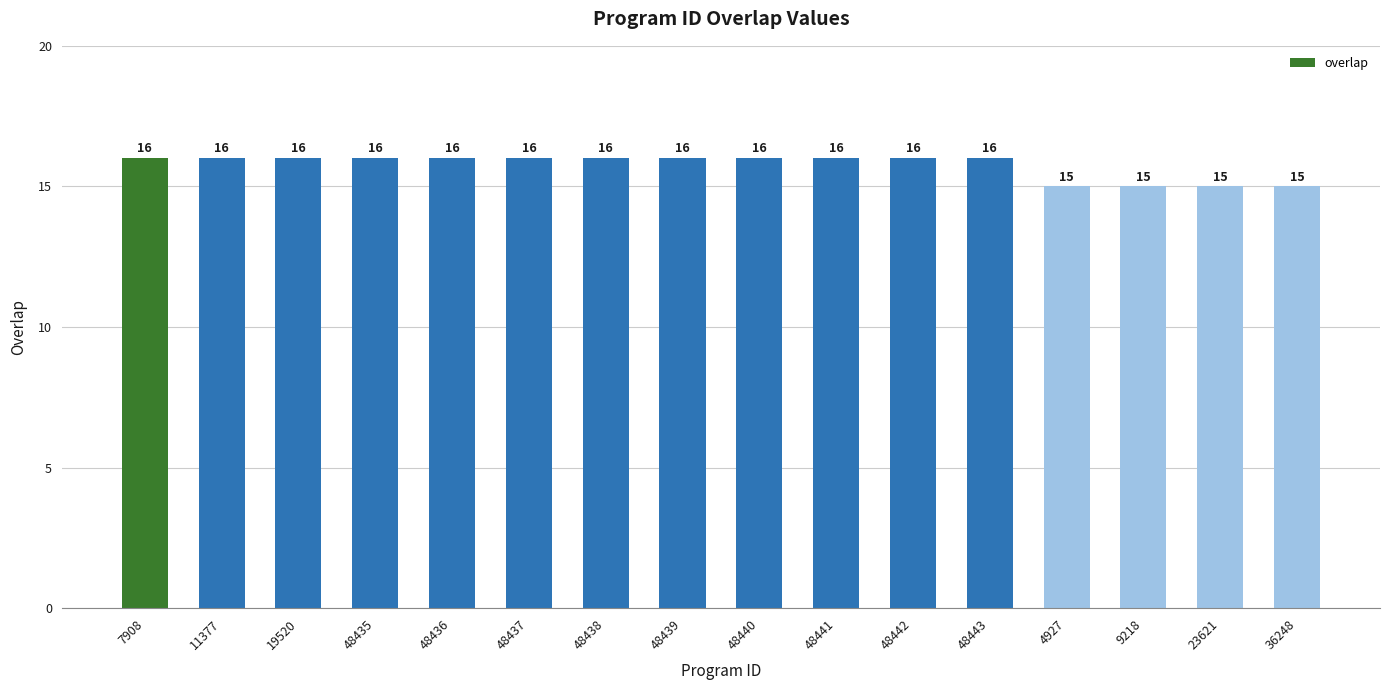

What is the label of the 4th bar from the left?

48435